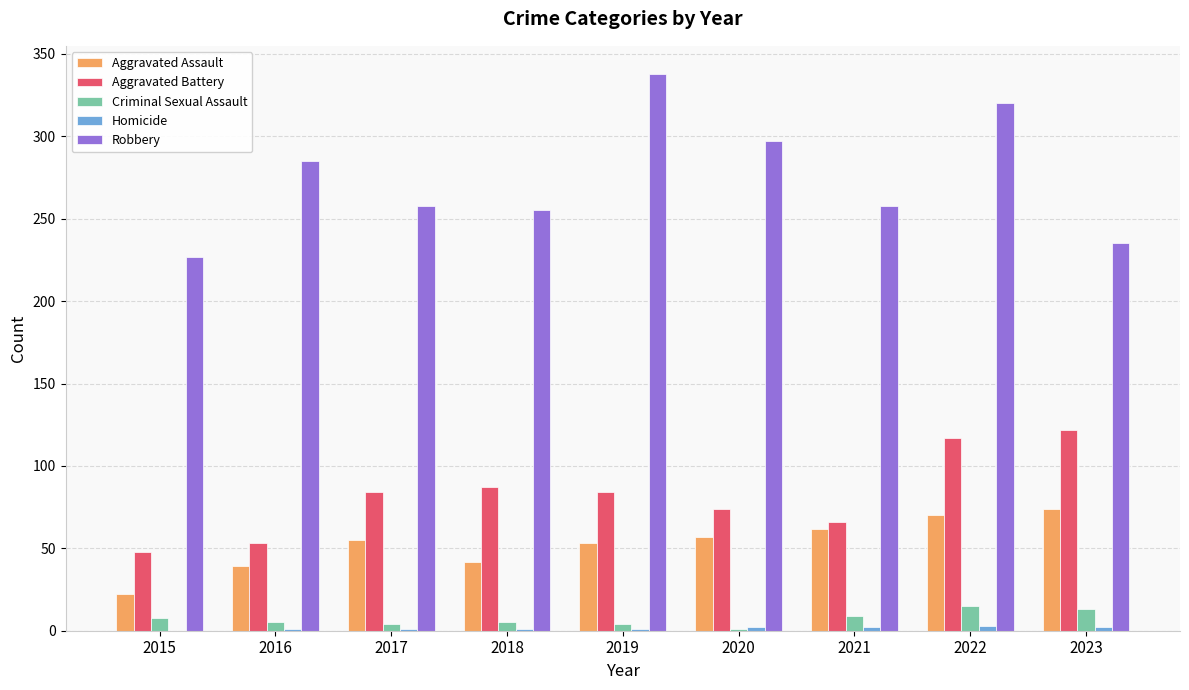

Which series changed the most between 2017 and 2019?

Robbery